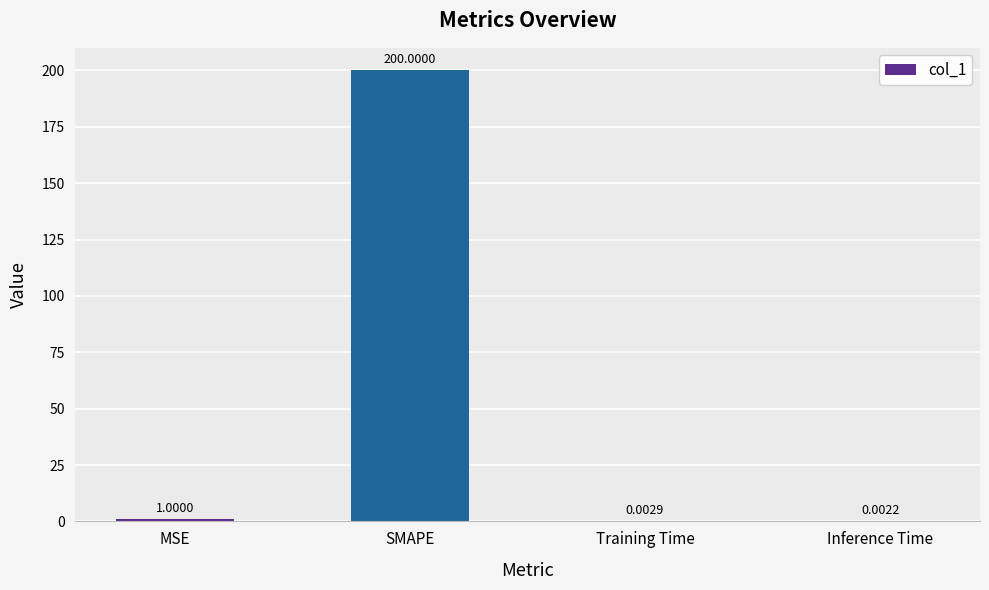

What is the change in value from MSE to Inference Time?

-1.0